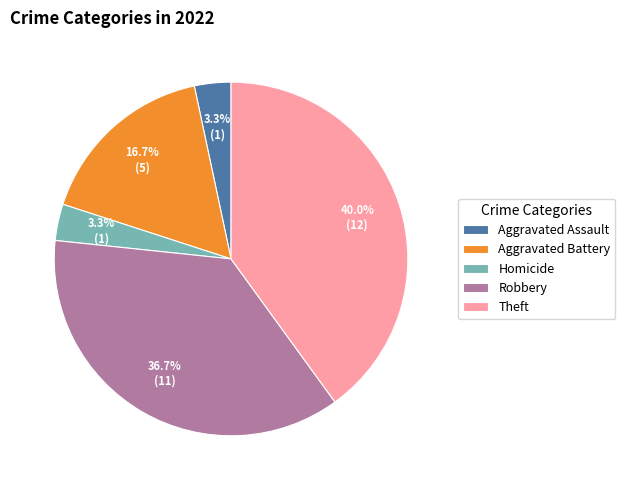

Approximately how many times larger is the value at Aggravated Assault compared to Homicide?

1.0